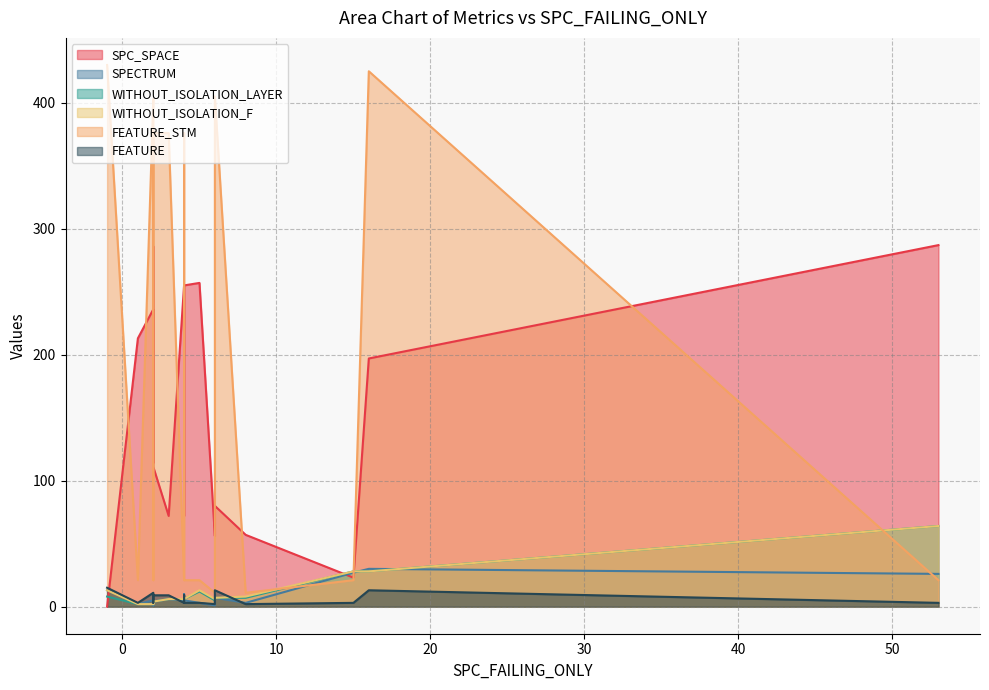

How many values in the WITHOUT_ISOLATION_LAYER series are below 6?

8